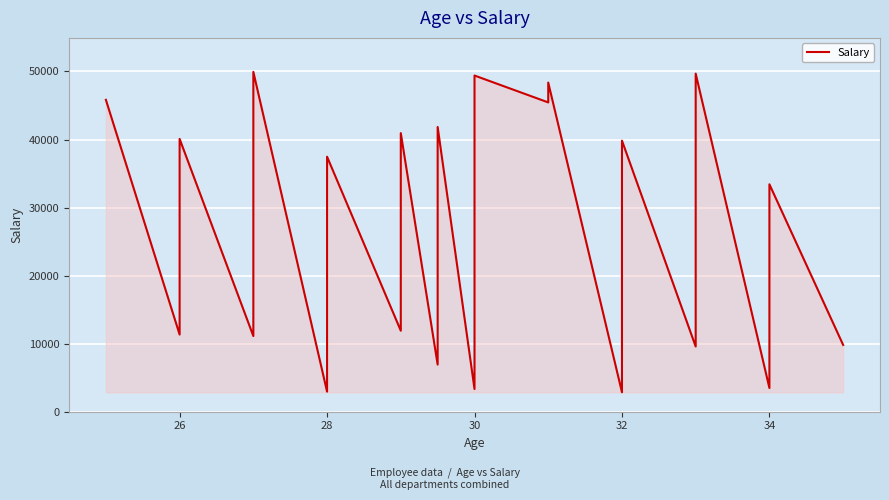

True or false: the data shows 55221 at 34.

False